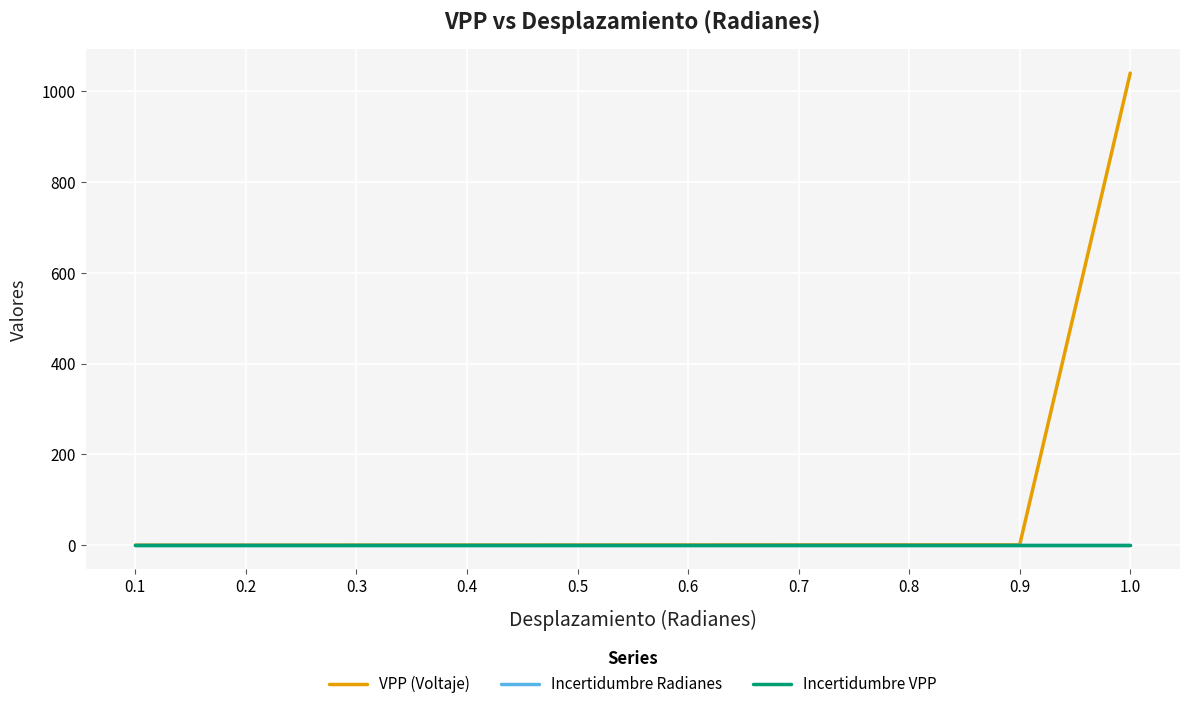

Which series has the largest range (max minus min)?

VPP (Voltaje)